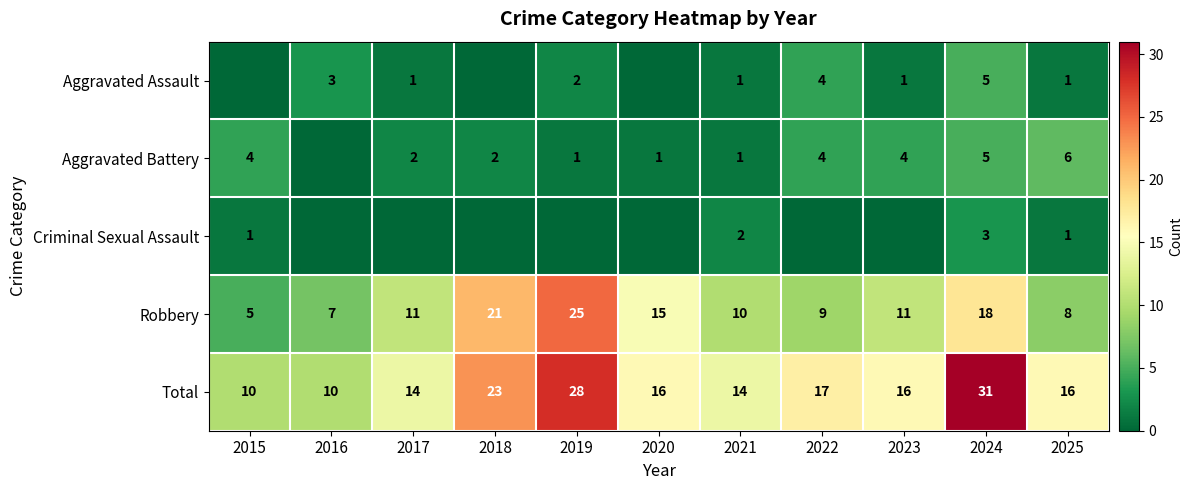

What is the minimum value for Robbery?

5